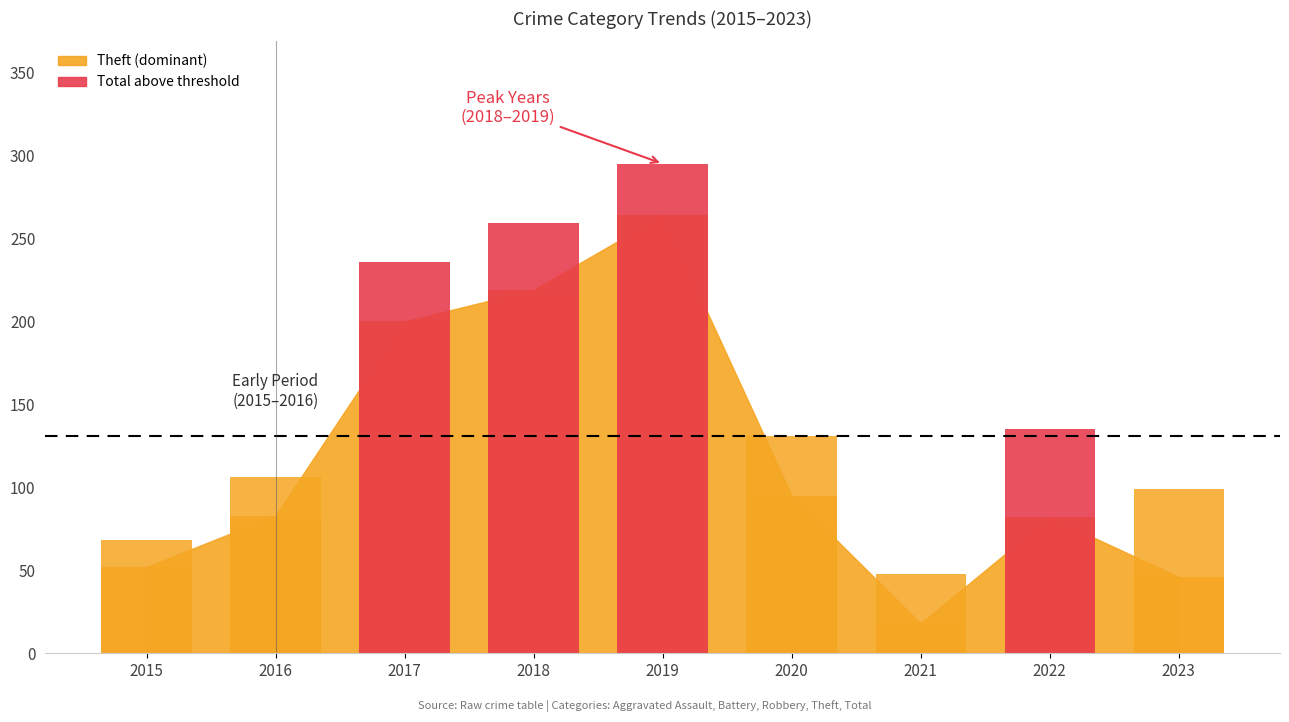

List the labels in order of Theft value, largest first.

2019, 2018, 2017, 2020, 2016, 2022, 2015, 2023, 2021